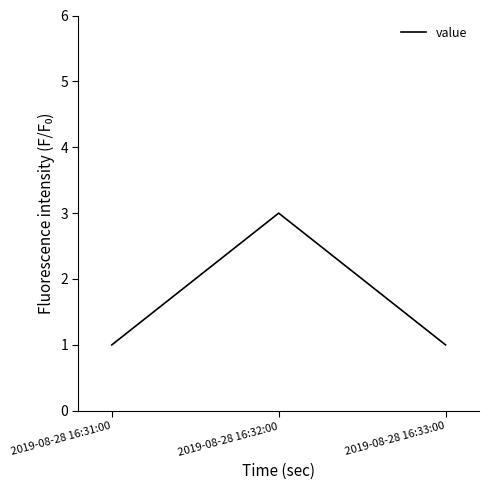

What position from the left is 2019-08-28 16:32:00?

2